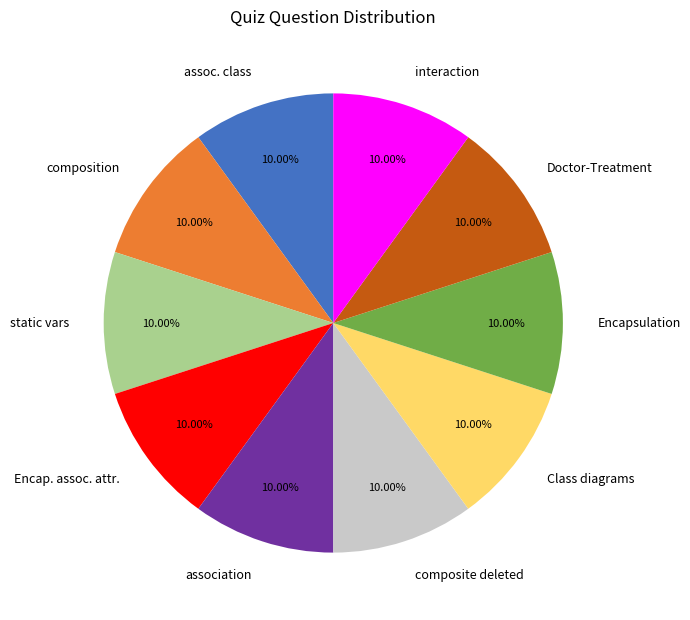

To the nearest percent, what percentage of the pie is association?

10%